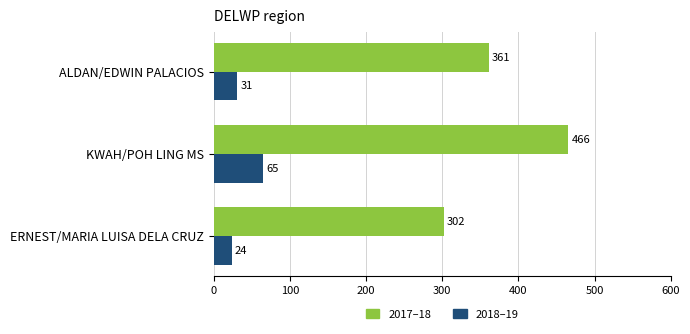

At which label is 2017–18 closest to 383?

ALDAN/EDWIN PALACIOS